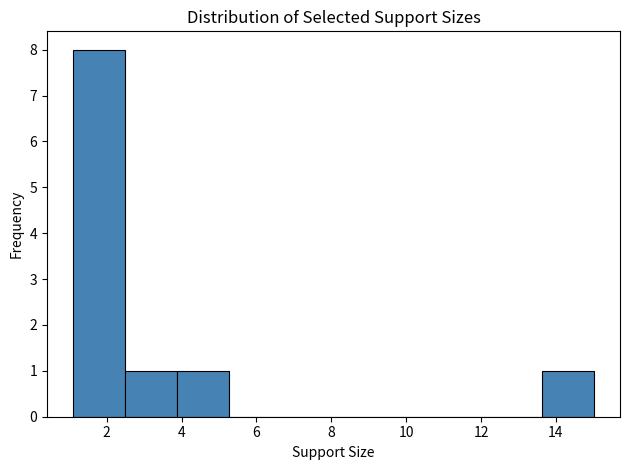

What is the height of the bar covering 2.4 to 3.8 on the x-axis? Neither the bar edges nor the heights are printed on the chart, so give them approximately, as read against the axes.

1